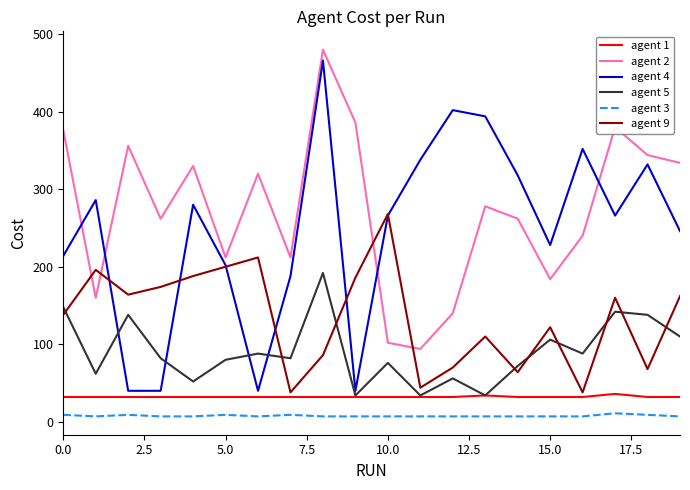

What is the smallest value displayed?

7